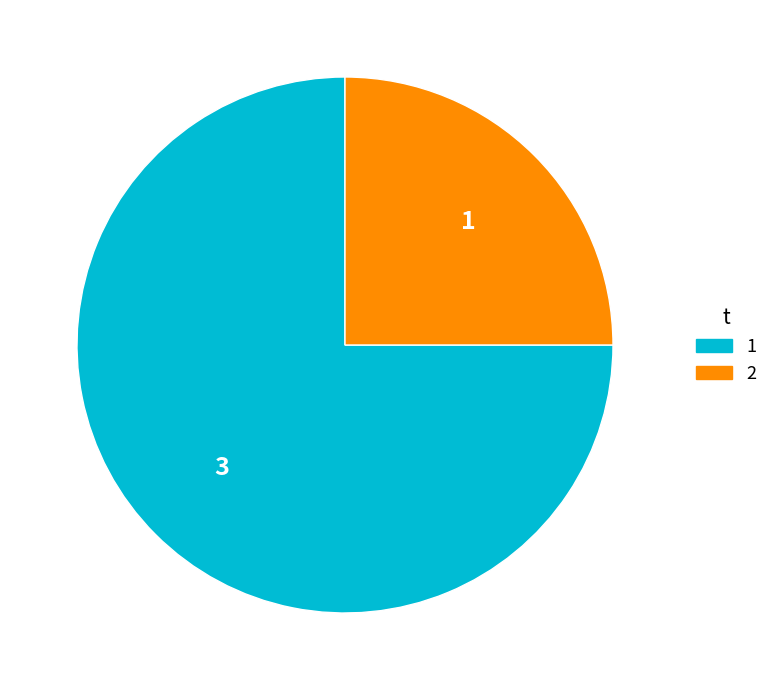

Does any single category account for the majority?

Yes